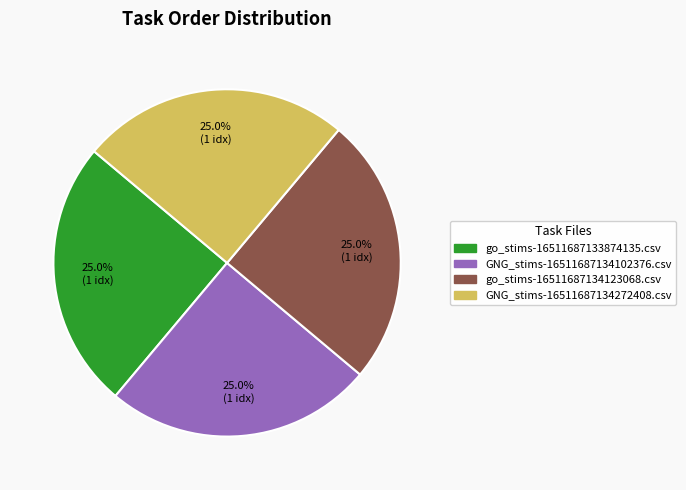

Count the number of slices in the pie.

4